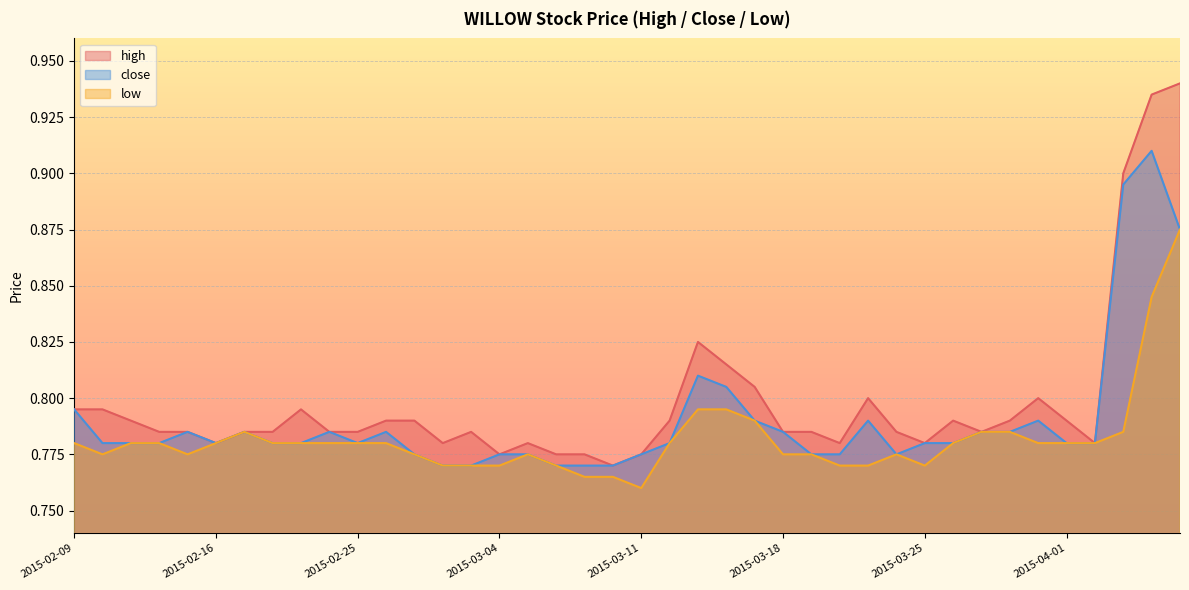

The high series shows 0.8 at 2015-02-13. True or false?

True